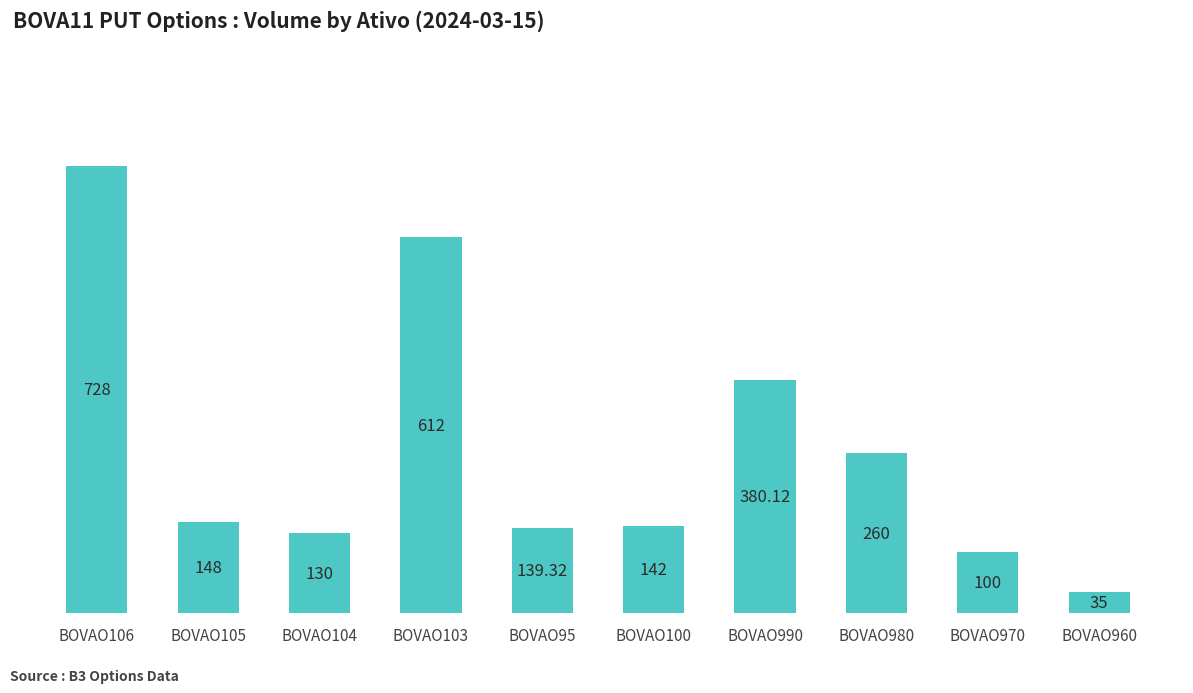

Is it true that the value at BOVAO970 is 100.0?

True